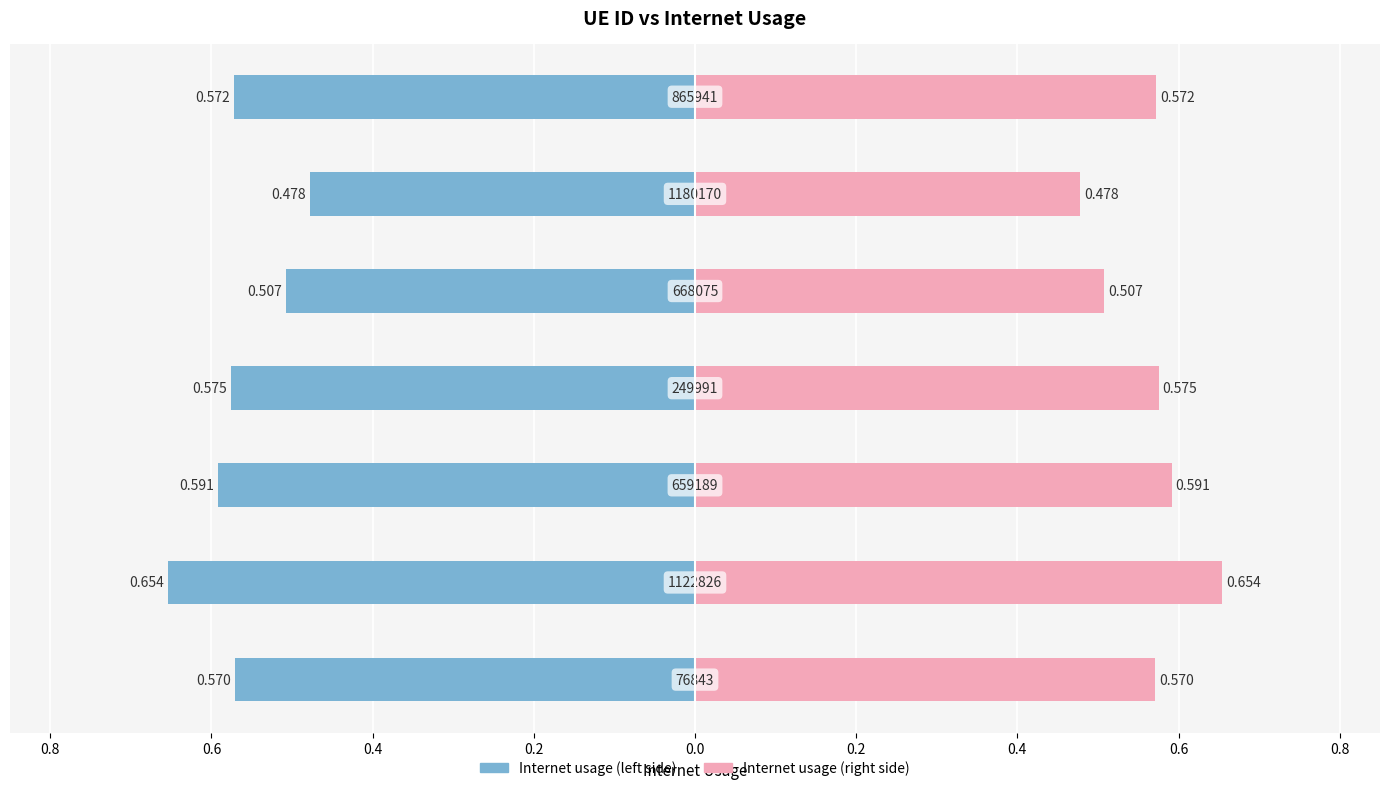

True or false: Internet usage (left) has a value of -0.3 at 0.0.

False